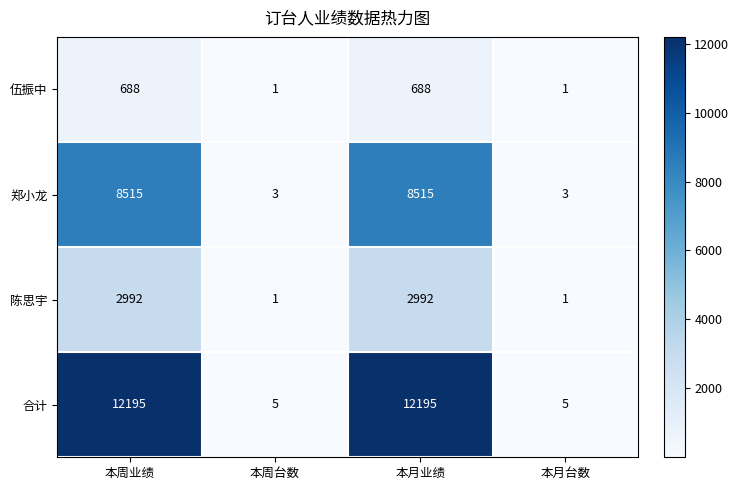

Between 本周台数 and 本月业绩, which series saw the biggest shift?

合计